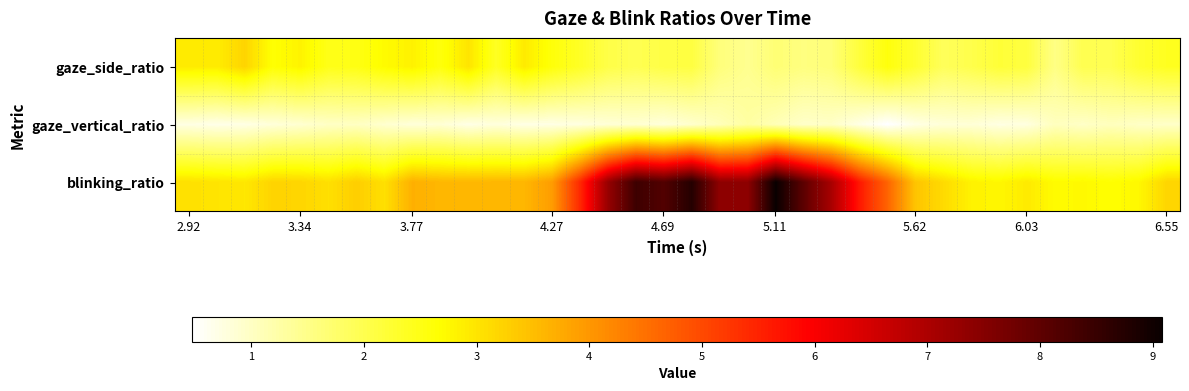

Reading right to left, extract all data points from this chart.

gaze_side_ratio: 2.4	2.3	2.0	2.0	1.5	2.1	2.2	2.0	1.9	2.3	2.6	2.2	1.7	1.6	1.7	1.4	1.6	2.1	2.1	2.0	2.1	2.4	2.6	2.9	2.4	3.0	2.6	2.8	2.7	2.5	2.5	2.8	2.6	3.2	2.9	2.9
gaze_vertical_ratio: 1.0	1.0	1.1	1.0	1.0	0.8	0.7	0.8	0.8	0.7	0.5	0.7	1.0	0.9	1.1	1.3	1.1	0.9	0.8	0.9	0.8	0.8	0.7	0.7	0.8	0.7	0.8	0.8	0.9	1.0	1.0	0.9	0.8	0.7	0.7	0.7
blinking_ratio: 3.2	2.8	2.7	2.7	2.7	2.9	2.8	2.8	3.1	3.4	4.7	5.6	7.0	8.0	9.1	7.4	7.4	8.7	8.1	8.4	7.3	5.4	3.9	3.6	3.6	3.6	3.6	3.7	3.1	3.3	3.1	3.2	3.2	3.0	3.0	3.1